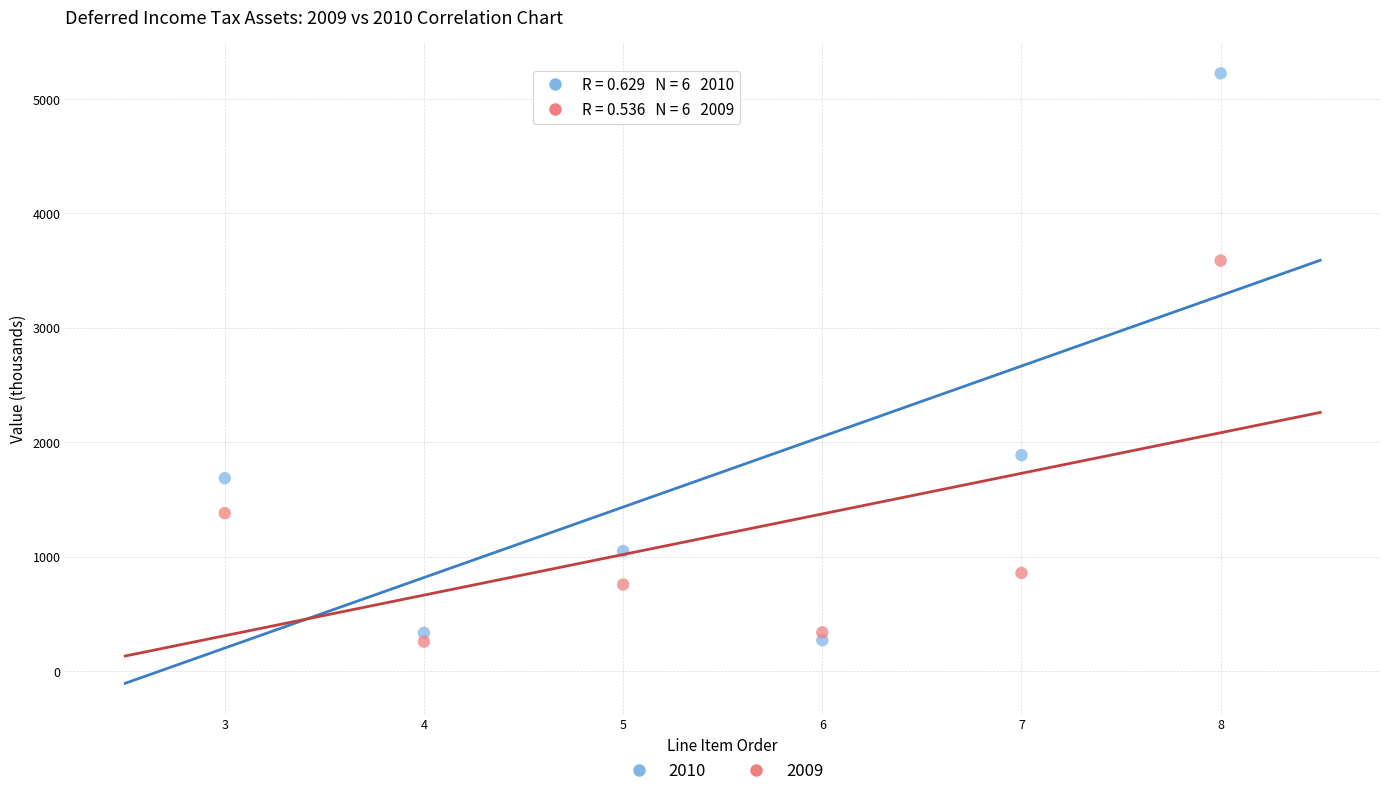

Across all data points, what is the average Y value?

1469